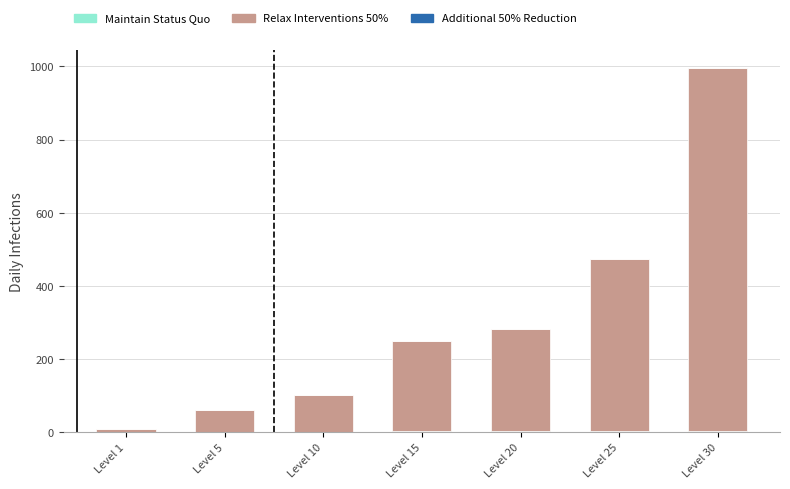

At which category is the sum across all series the highest?

Level 30